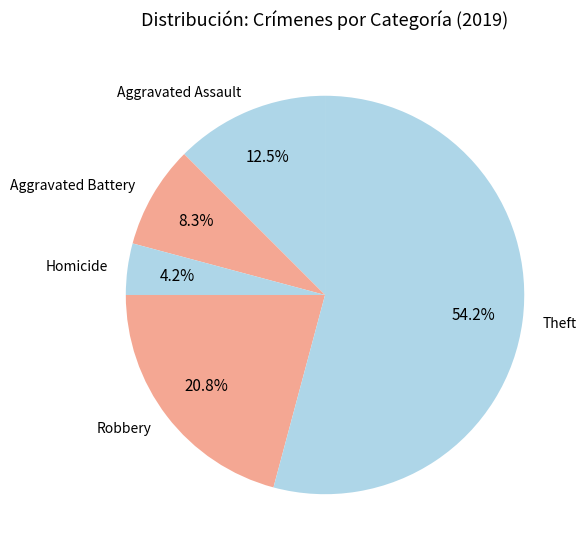

Which category has the biggest portion of the pie?

Theft